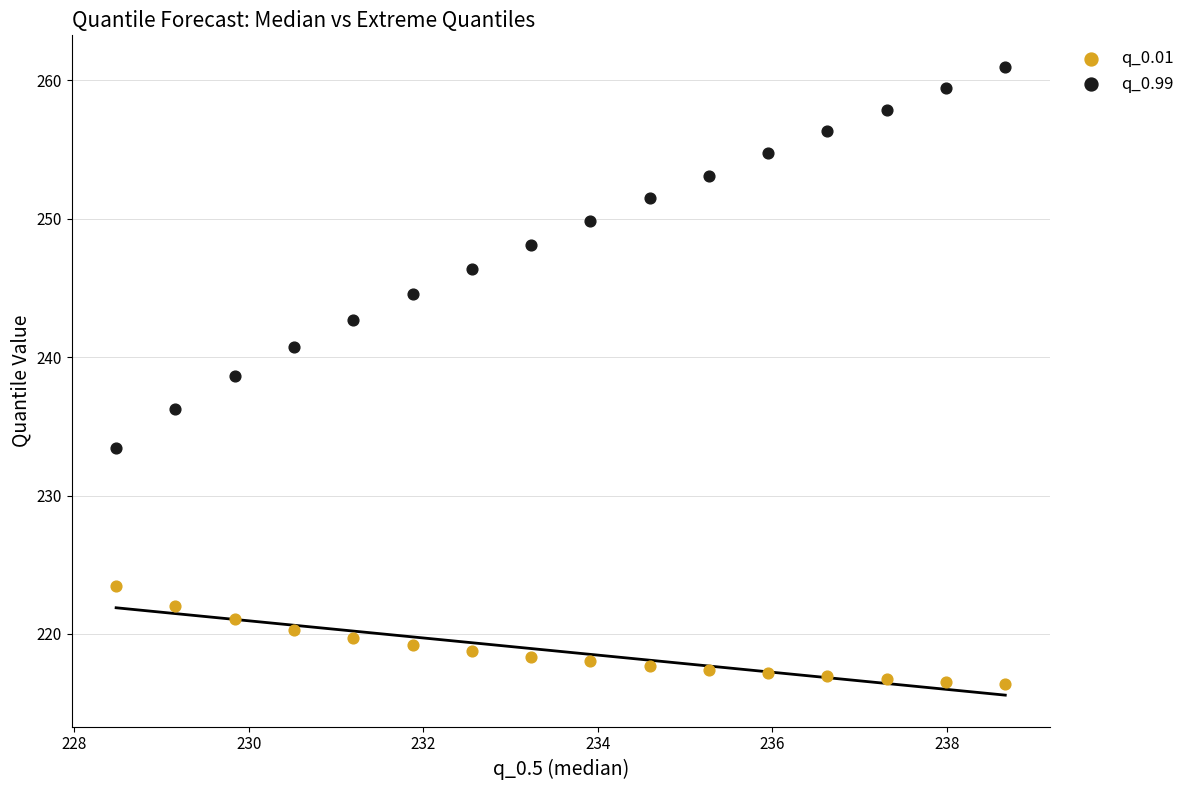

Across all data points, what is the range of X values (max minus min)?

10.2